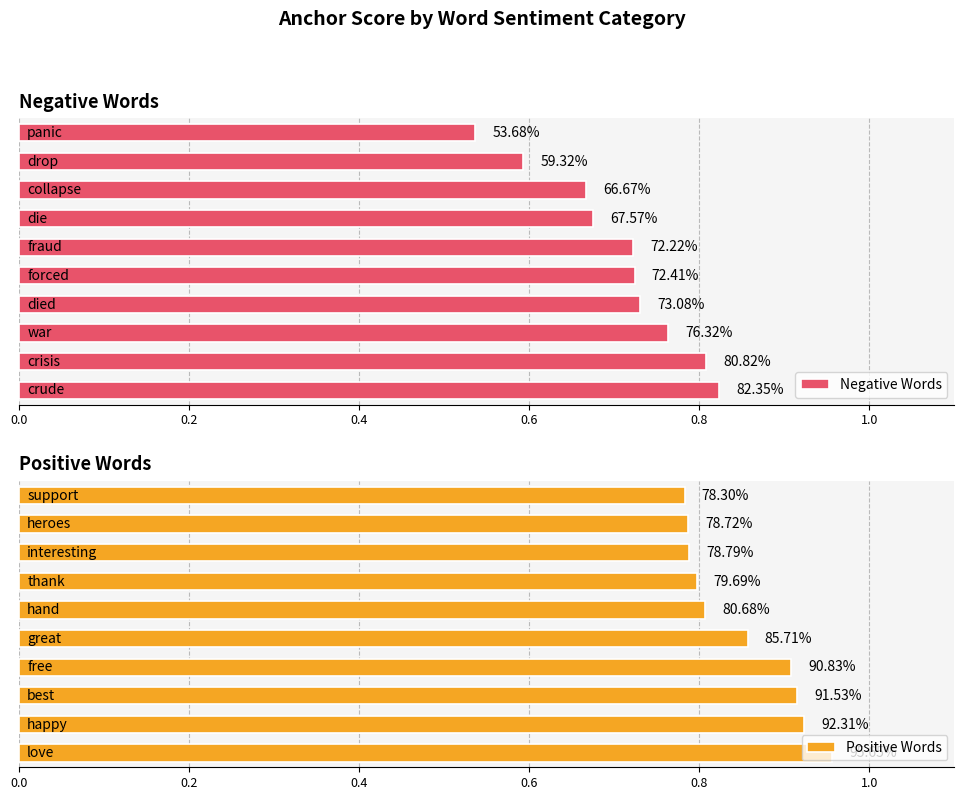

What is the value of the Positive Words bar at the 5th from the left?

0.9